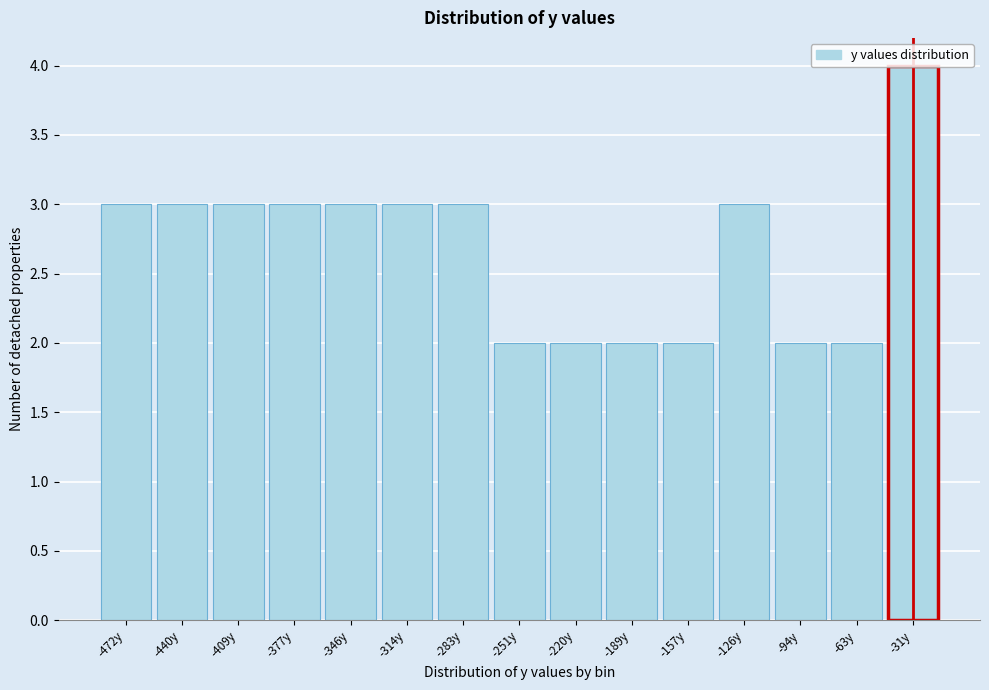

What is the label of the 14th bar from the left?

-63y